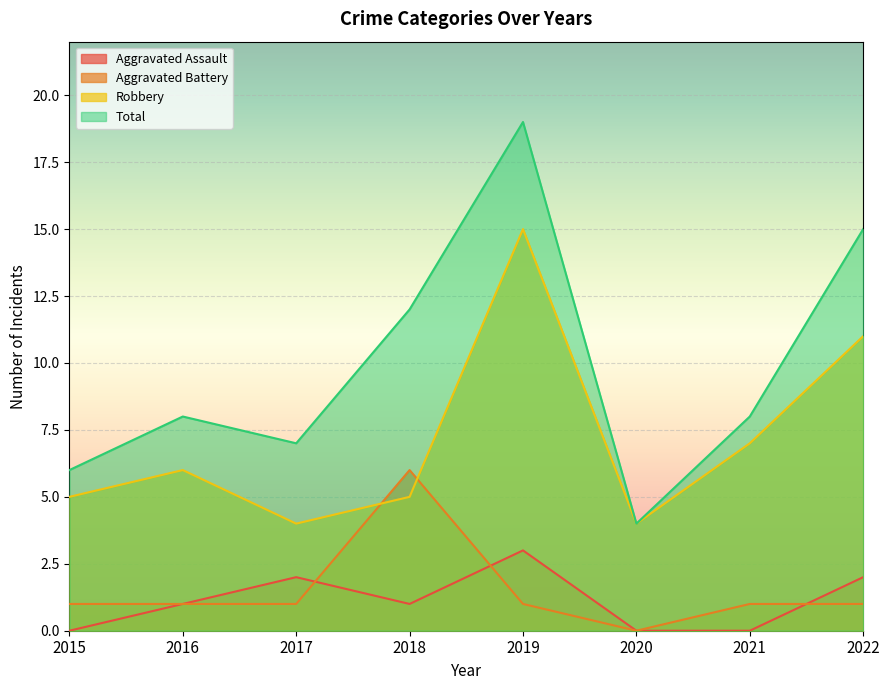

At how many categories does at least one series exceed 16?

1